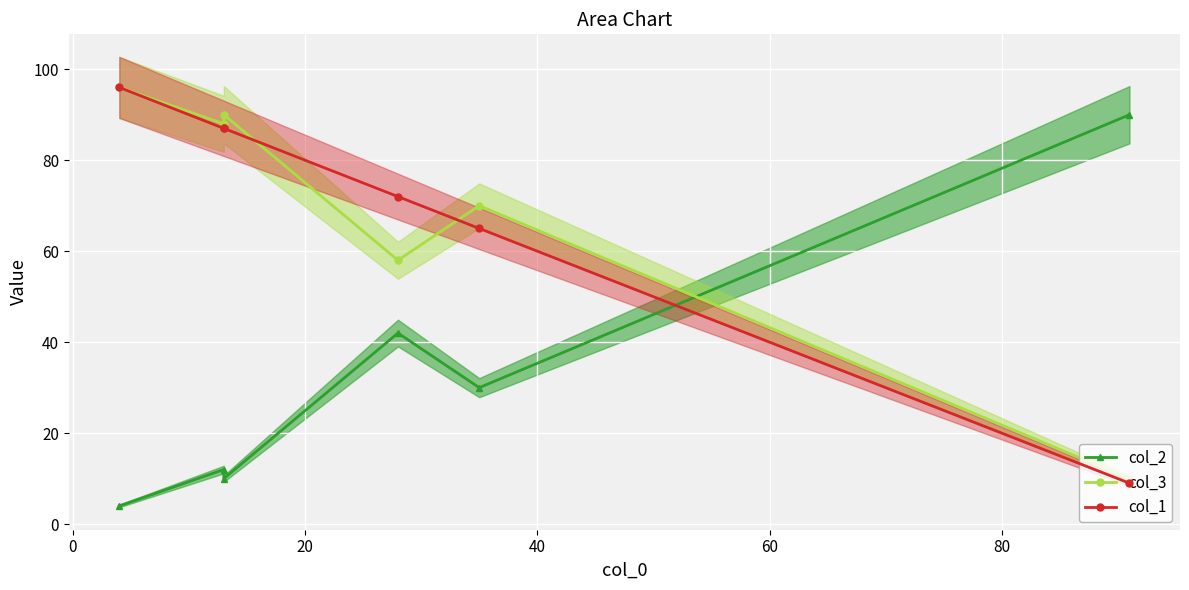

True or false: col_3 has a value of 40 at −20.

False